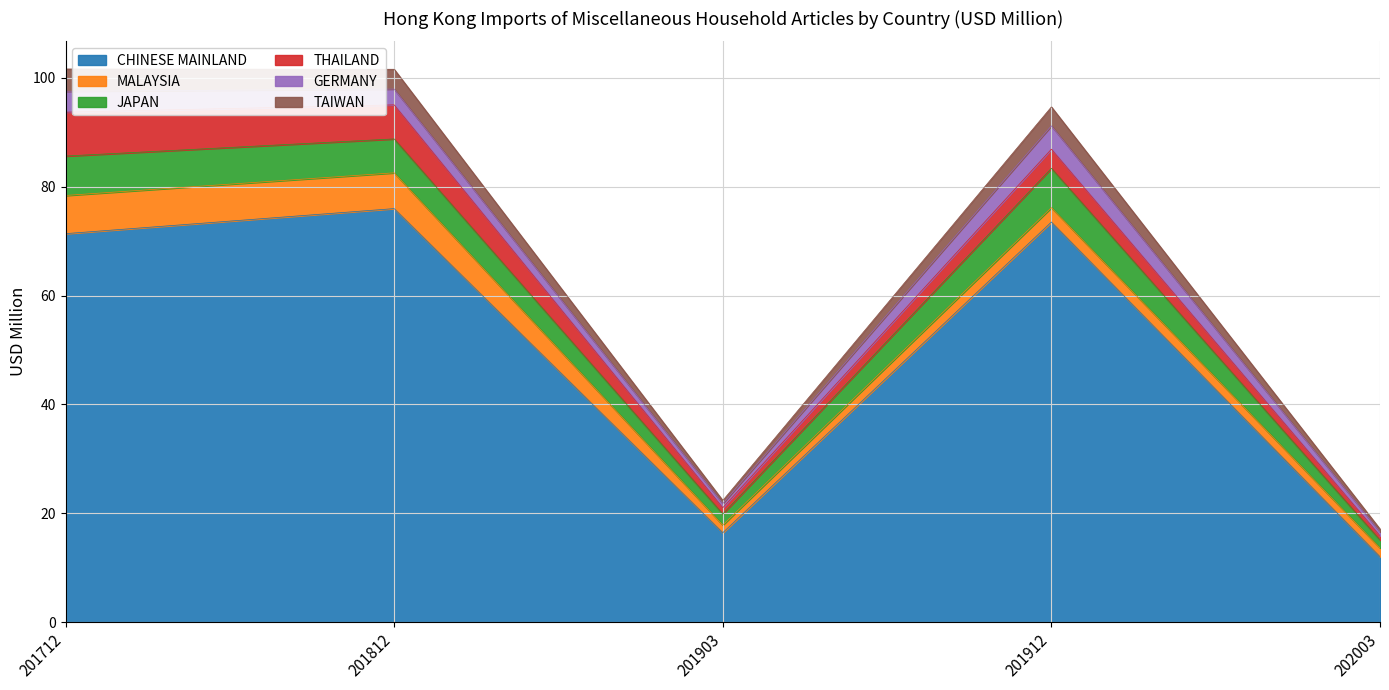

What is the lowest value of the CHINESE MAINLAND series?

12.0